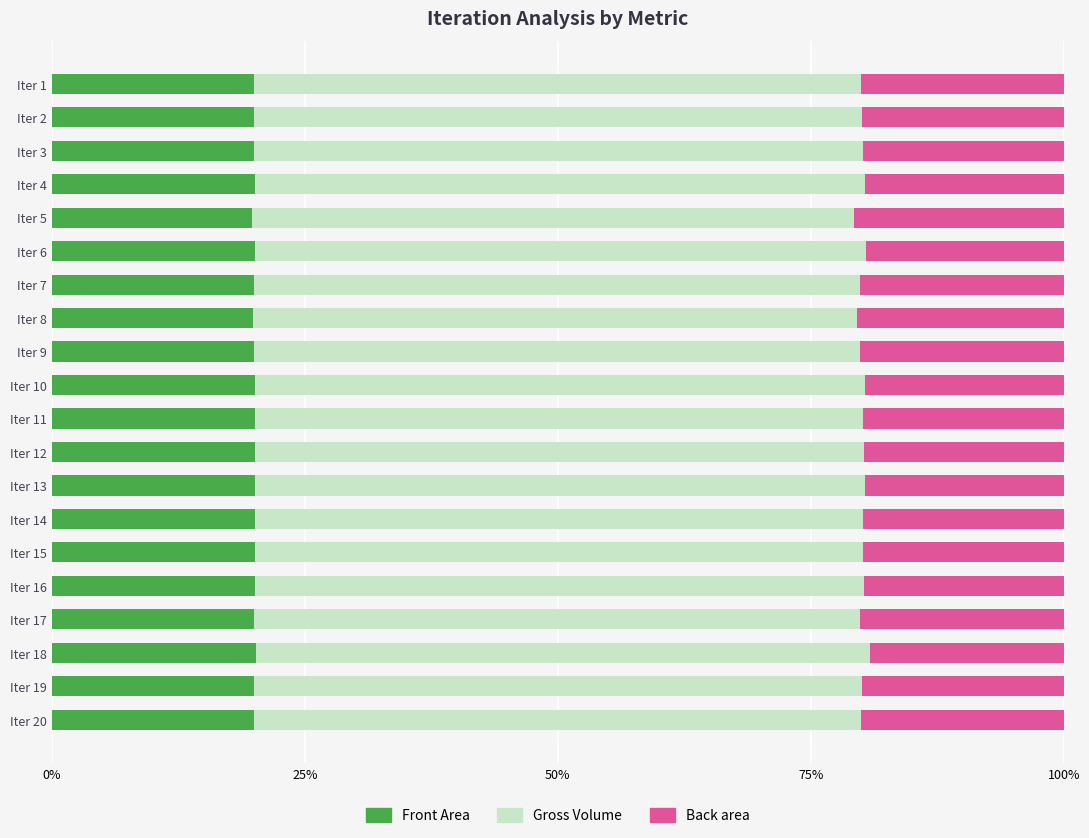

What are all the series names shown in the legend?

Front Area, Gross Volume, Back area